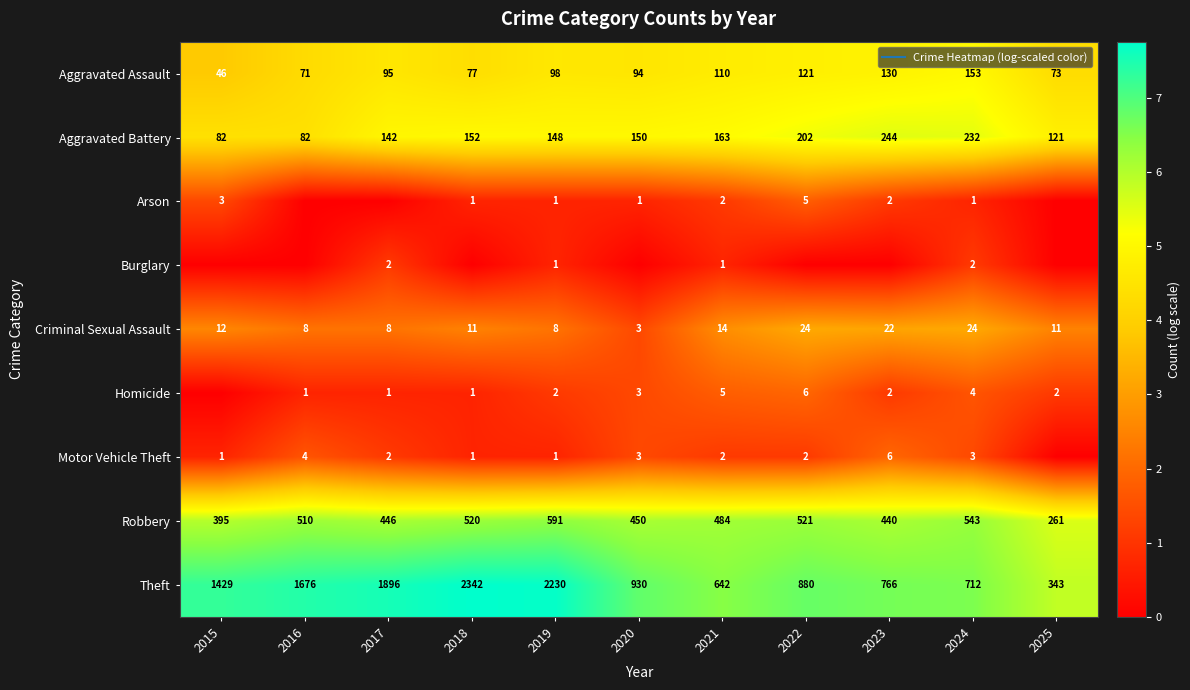

At which category is the sum across all series the highest?

2024